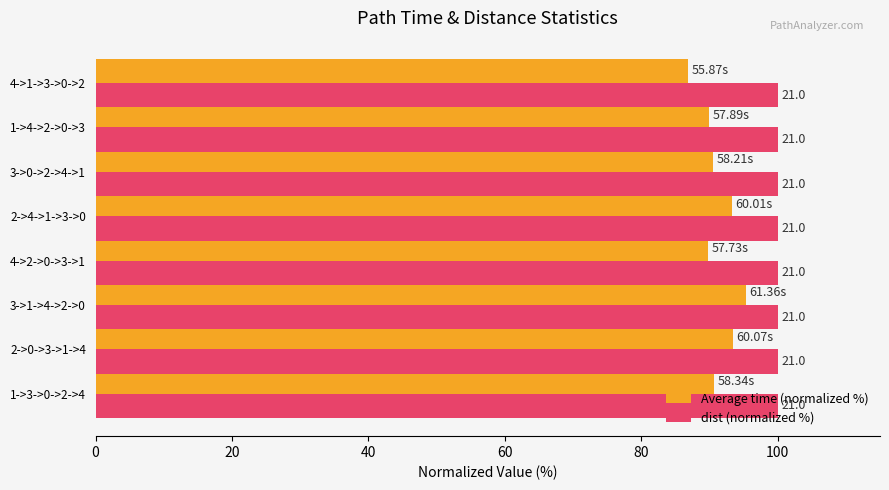

What is the difference between the maximum and minimum values in the Average time (normalized %) series?

8.5